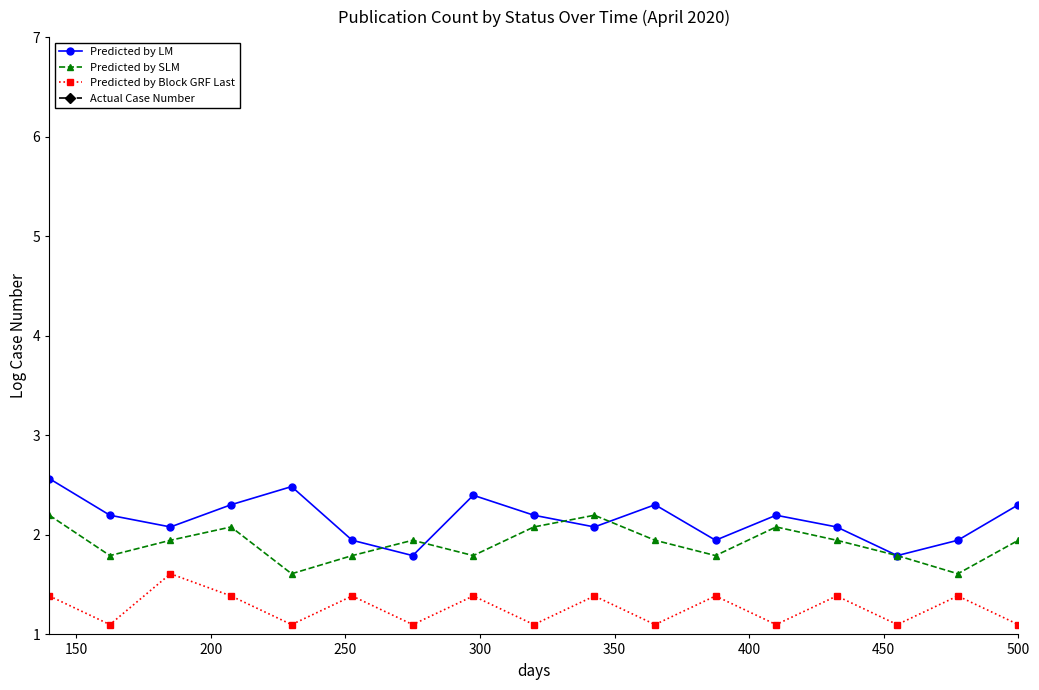

In Predicted by SLM, how many points are lower than both neighbors (excluding endpoints)?

5